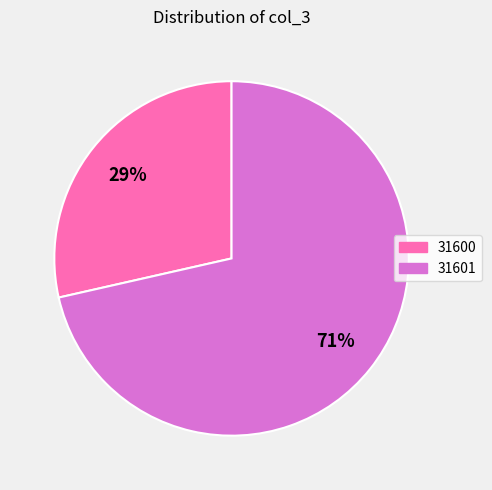

True or false: 31600 accounts for 35% of the total.

False